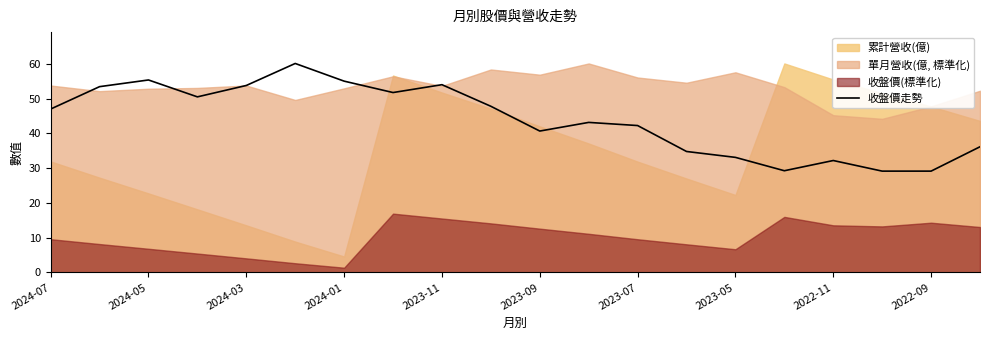

How many interior local peaks (higher than both neighbors) does the data have?

5